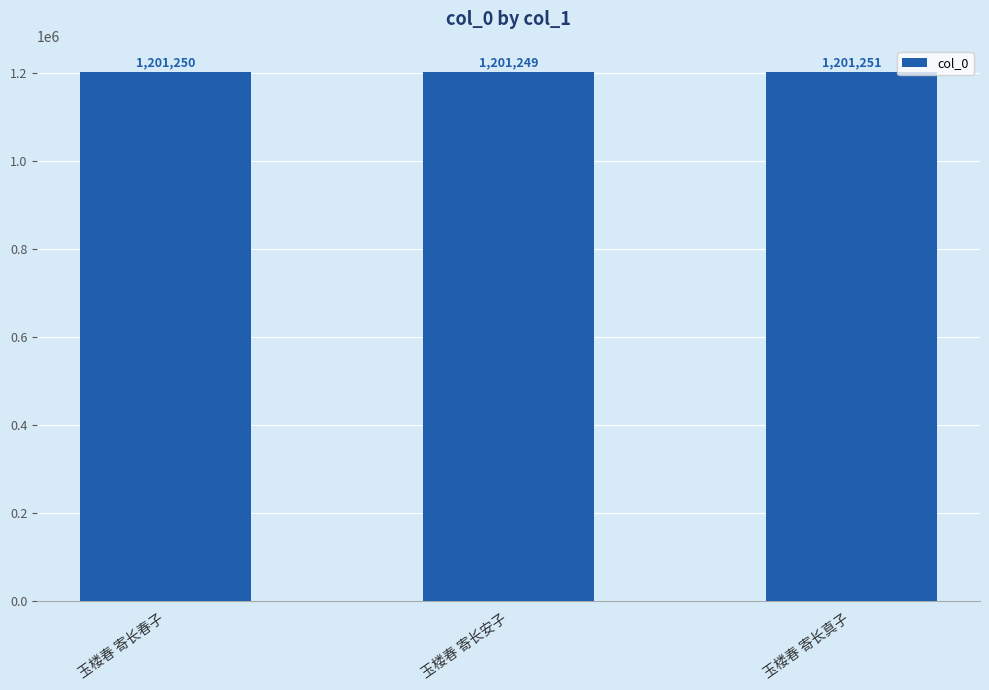

How many bars are there in total?

3